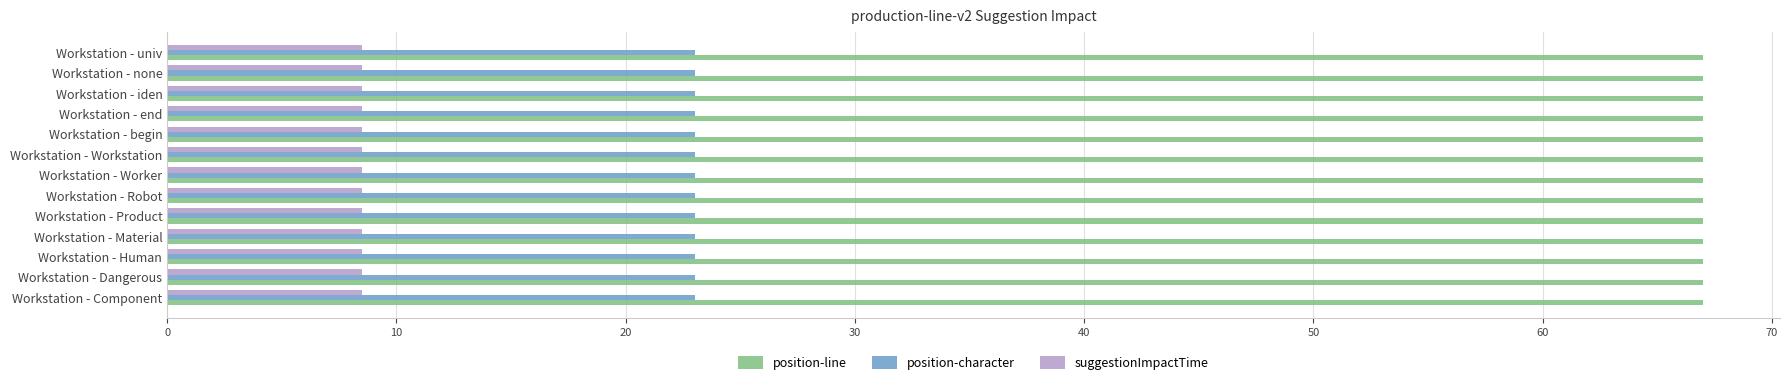

What is the smallest value displayed?

8.5